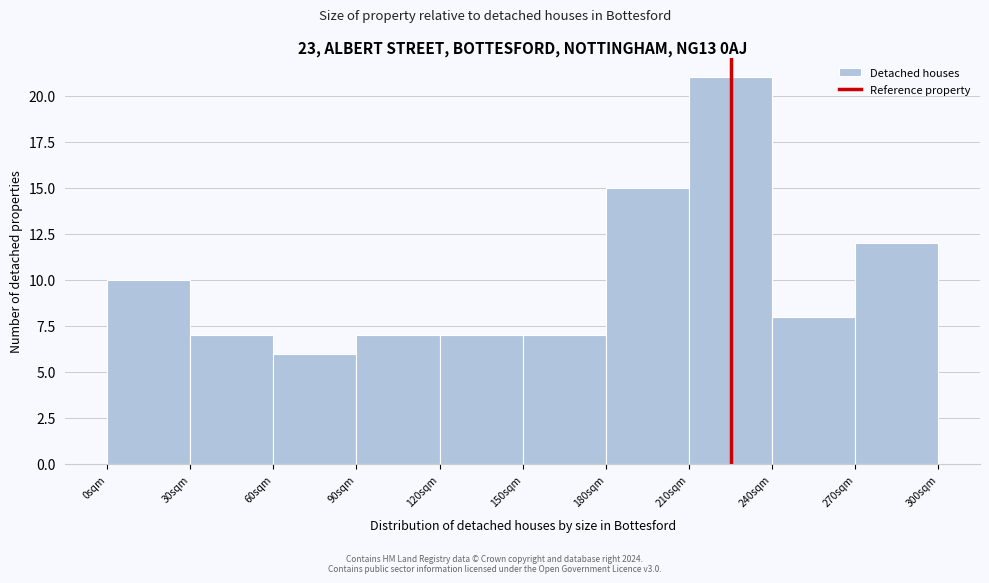

Reading left to right, list all the values displayed in this chart.

10	7	6	7	7	7	15	21	8	12